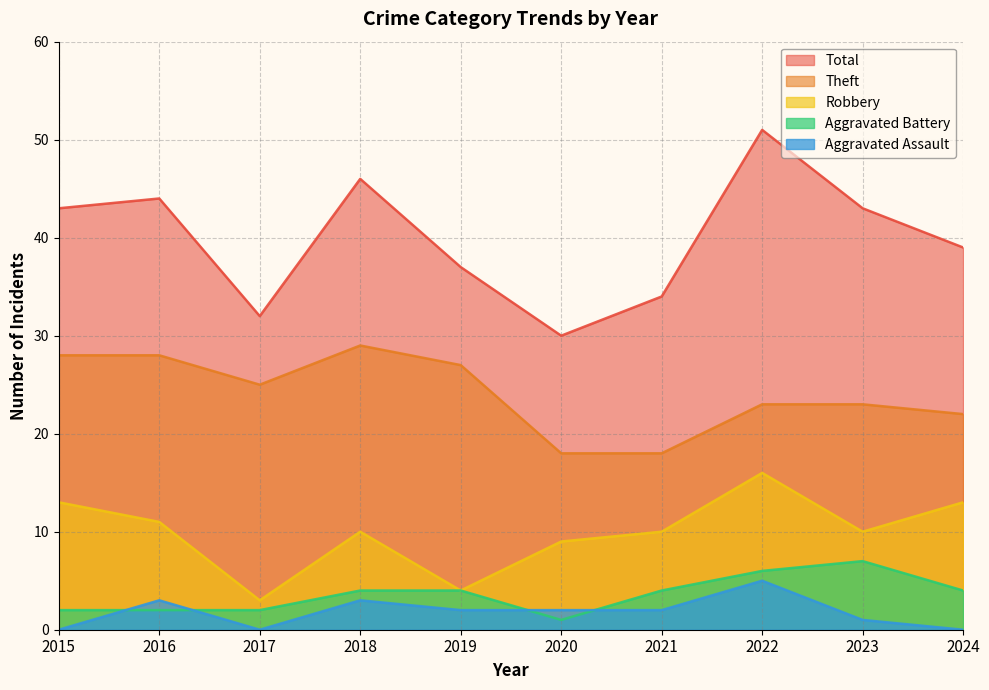

Does the chart display data point markers on the line(s)?

No